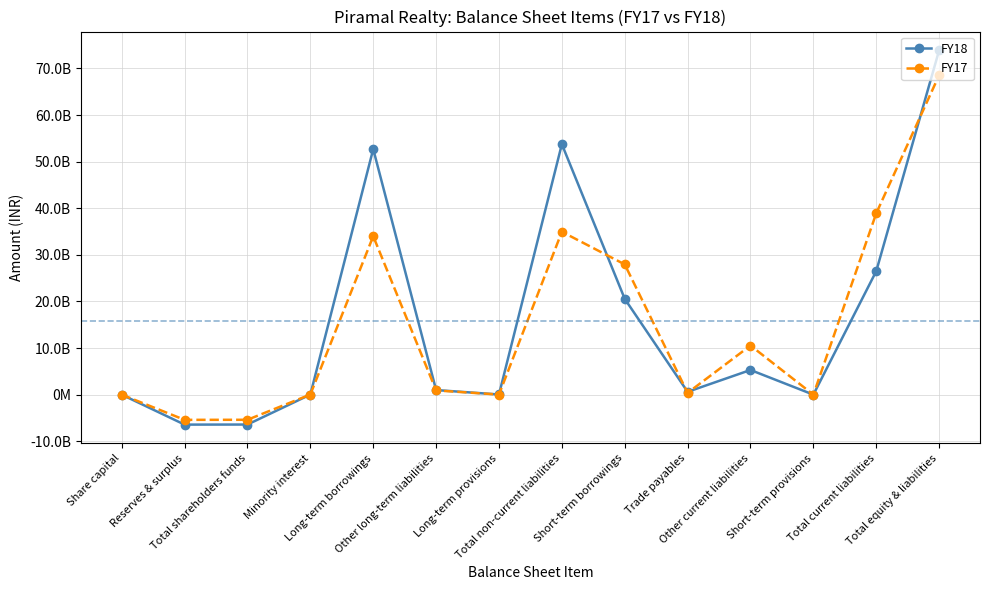

What are all the series names shown in the legend?

FY18, FY17